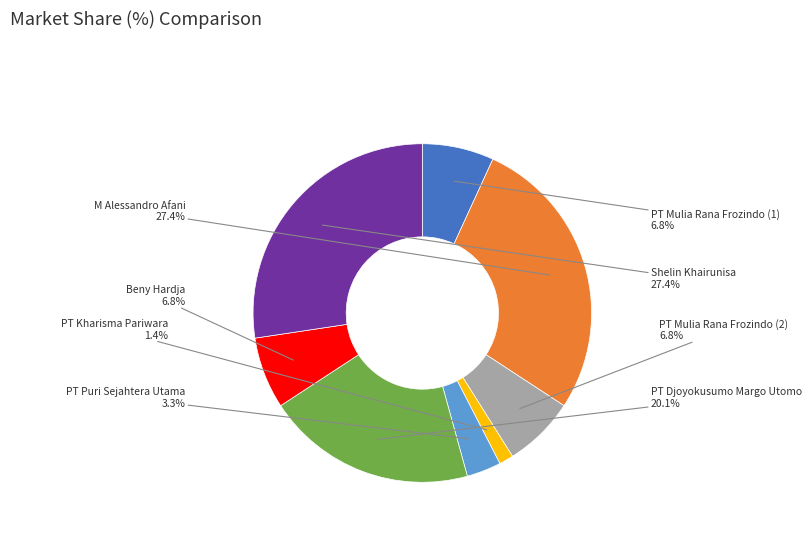

How many segments does this pie chart have?

8